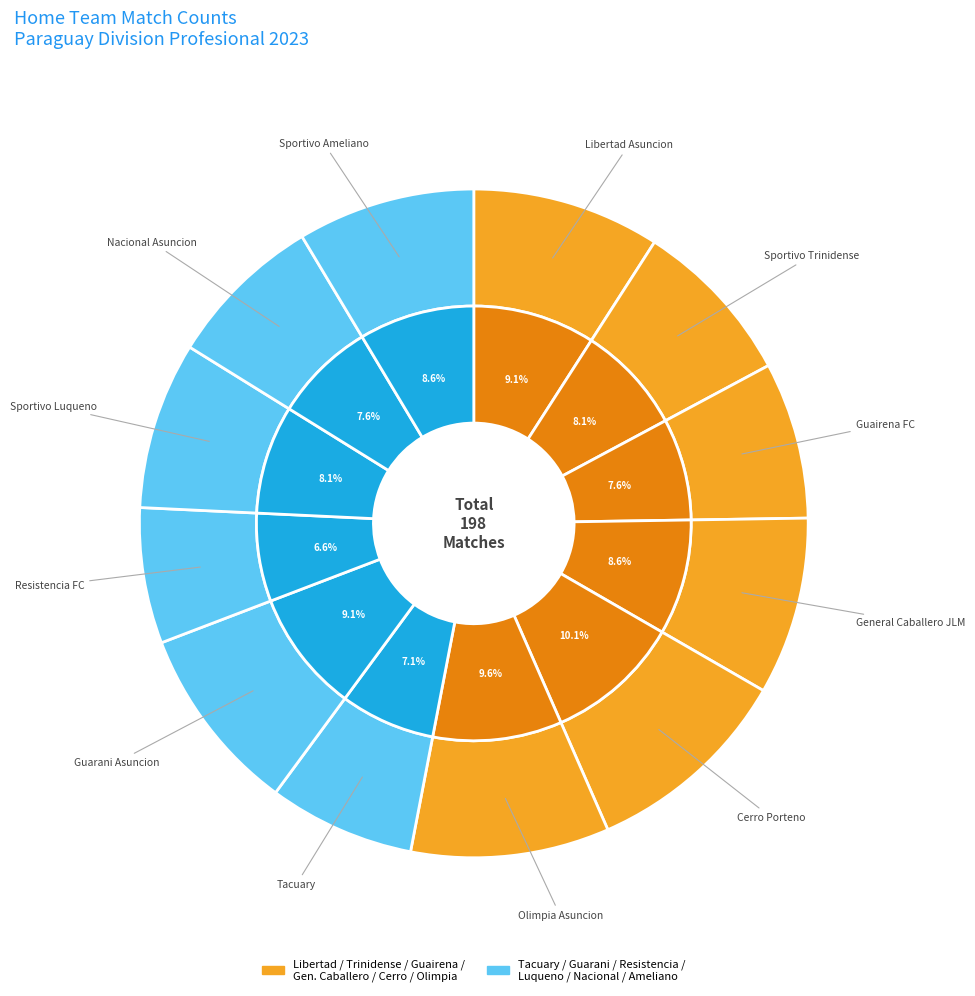

How many segments does this pie chart have?

12